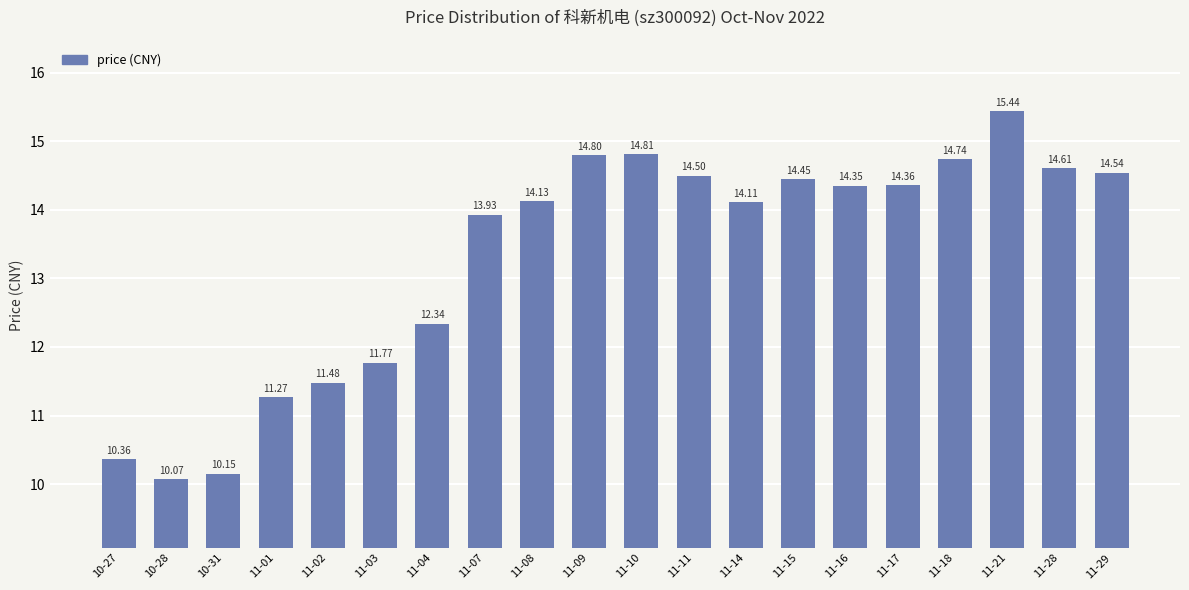

Where is the data nearest to the value 12?

11-03